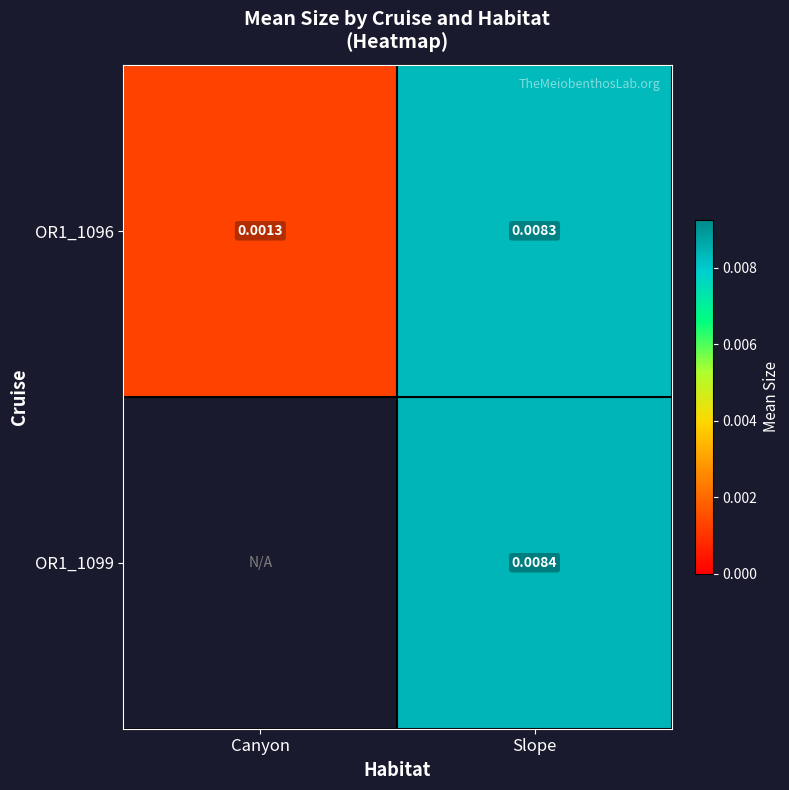

At which label is OR1_1096 closest to 0?

Canyon